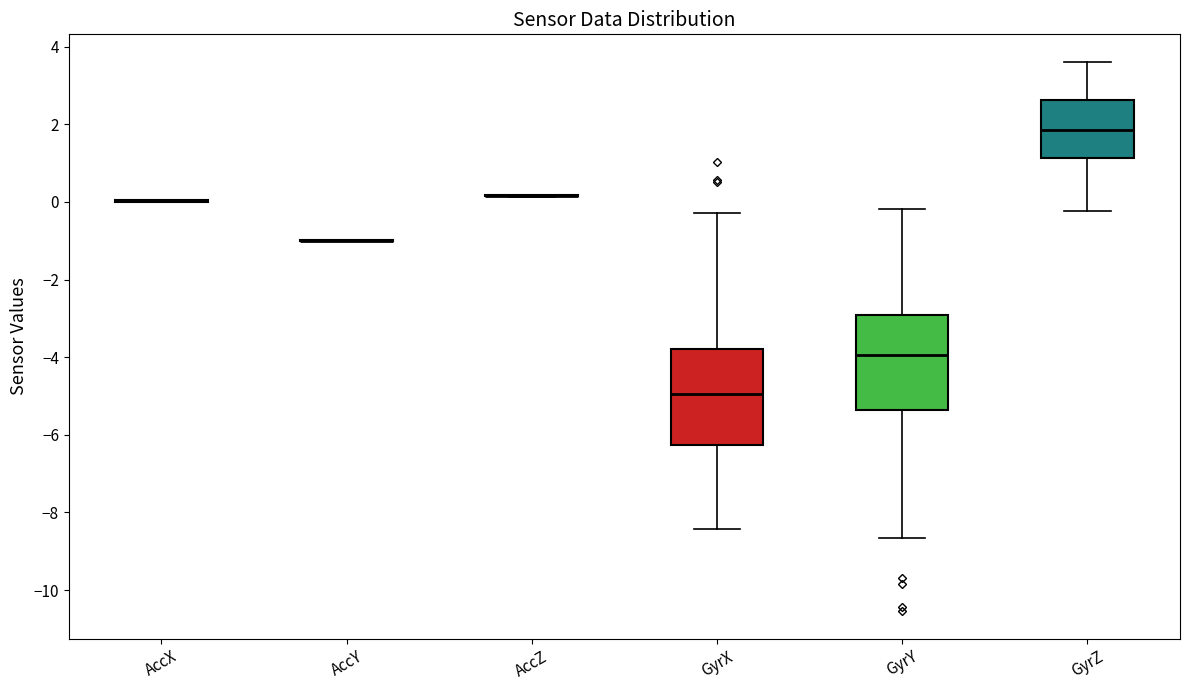

Reading left to right, transcribe this box plot: for each box, give where its median line is, the range the box spans, and where its two whiskers end, as read against the y-axis. The values are not printed on the chart, so give them approximately, as read against the axis.

AccX: box collapsed to a line at 0.0, whiskers 0.0 to 0.0
AccY: box collapsed to a line at -1.0, whiskers -1.0 to -1.0
AccZ: box collapsed to a line at 0.2, whiskers 0.2 to 0.2
GyrX: median -5.0, box -6.2 to -3.8, whiskers -8.4 to -0.2
GyrY: median -4.0, box -5.4 to -3.0, whiskers -8.6 to -0.2
GyrZ: median 1.8, box 1.2 to 2.6, whiskers -0.2 to 3.6